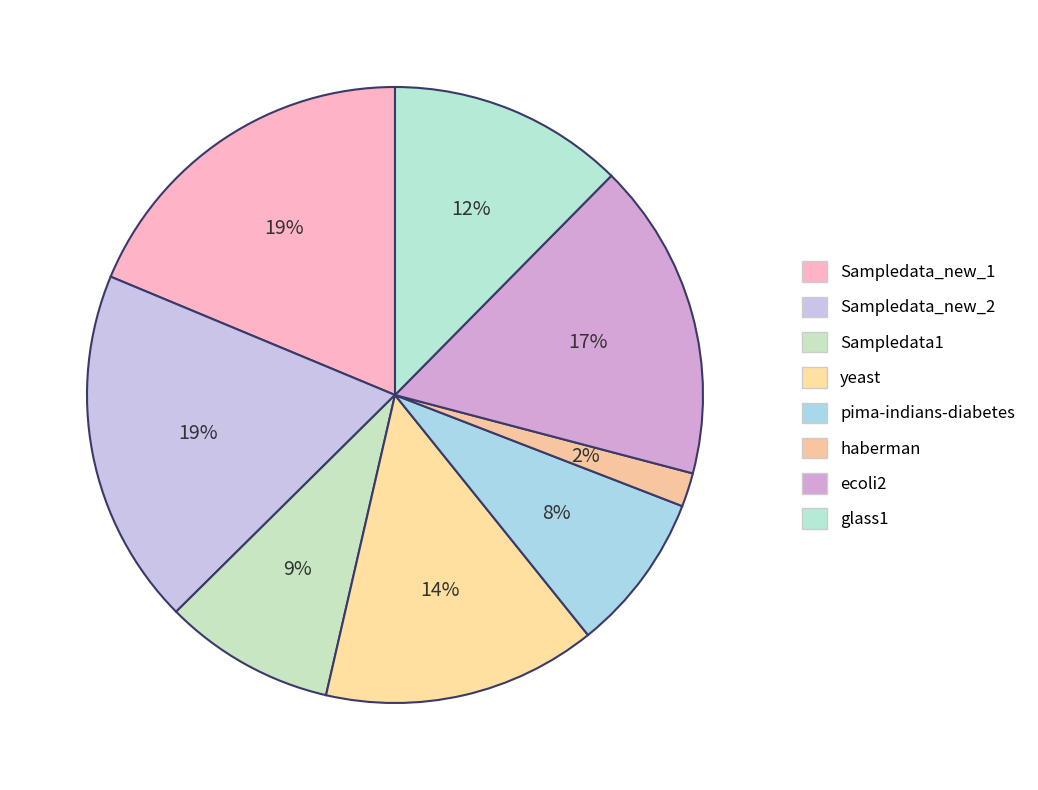

Does pima-indians-diabetes represent more than half of the total?

No